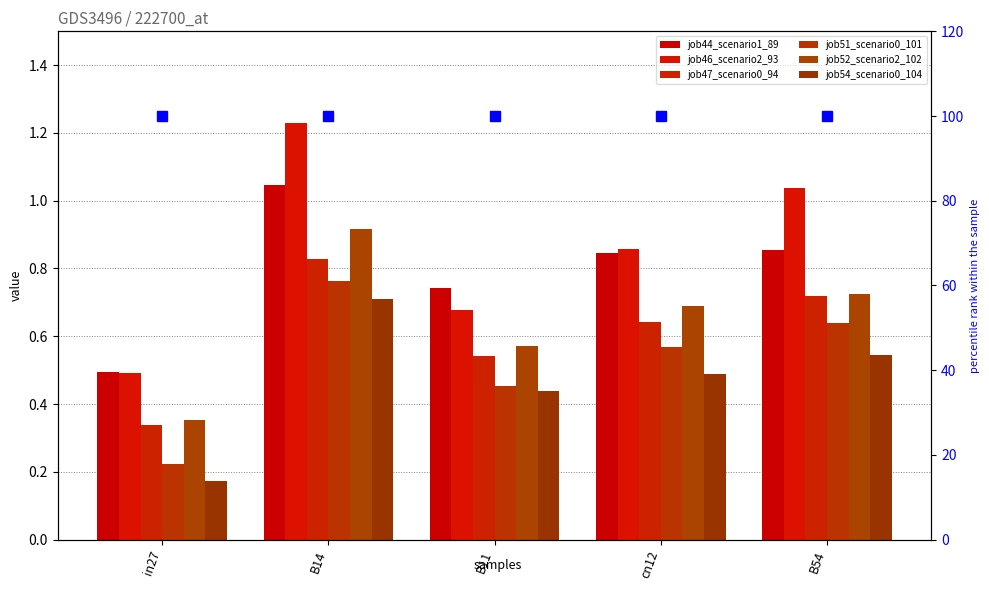

What is the difference between the second highest and second lowest values in the job47_scenario0_94 series?

0.2